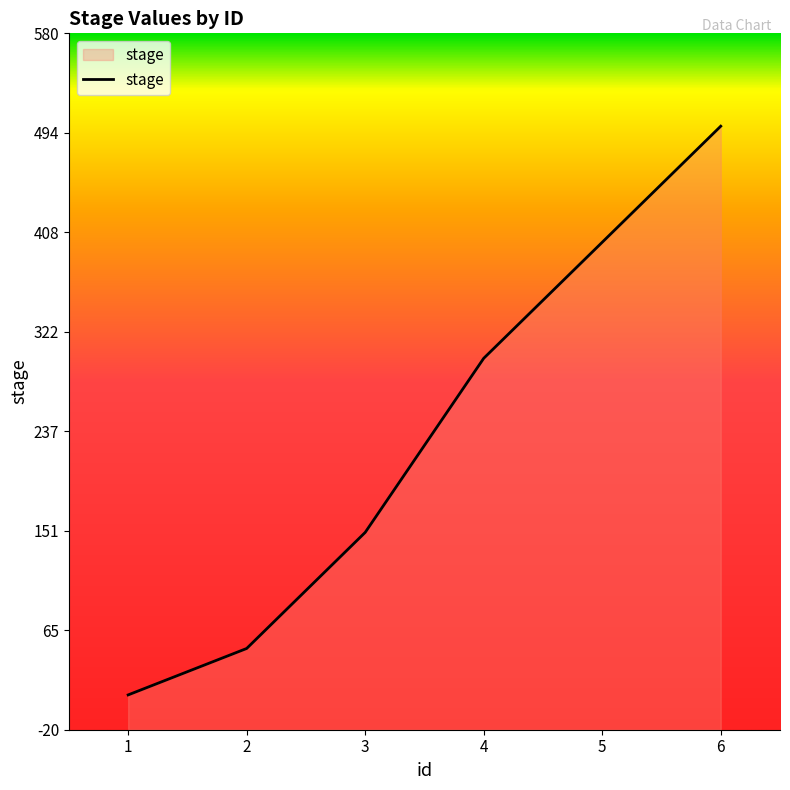

Reading right to left, extract all data points from this chart.

6=500	5=400	4=300	3=150	2=50	1=10